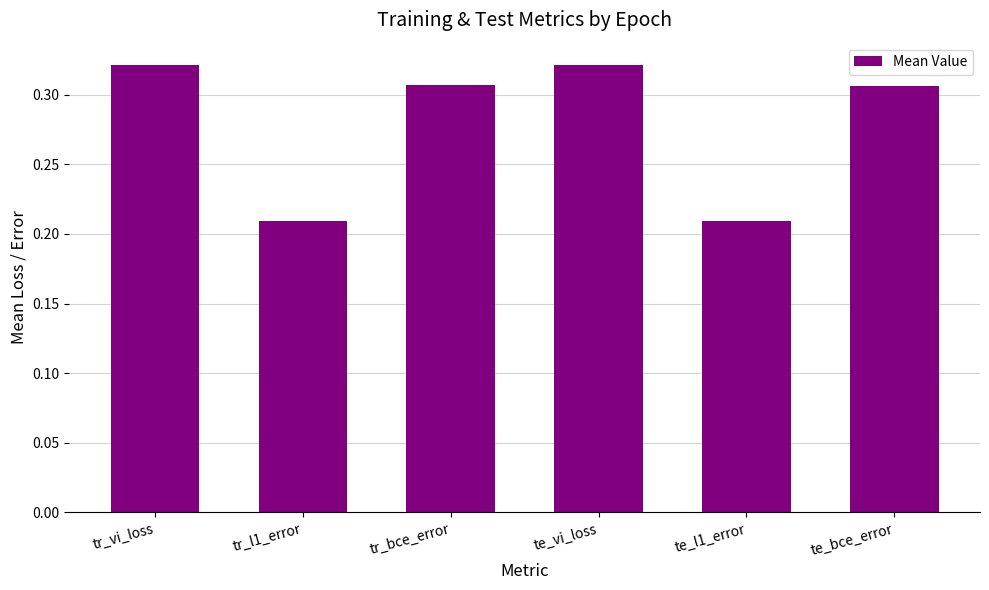

The value at tr_l1_error is 0.3. True or false?

False